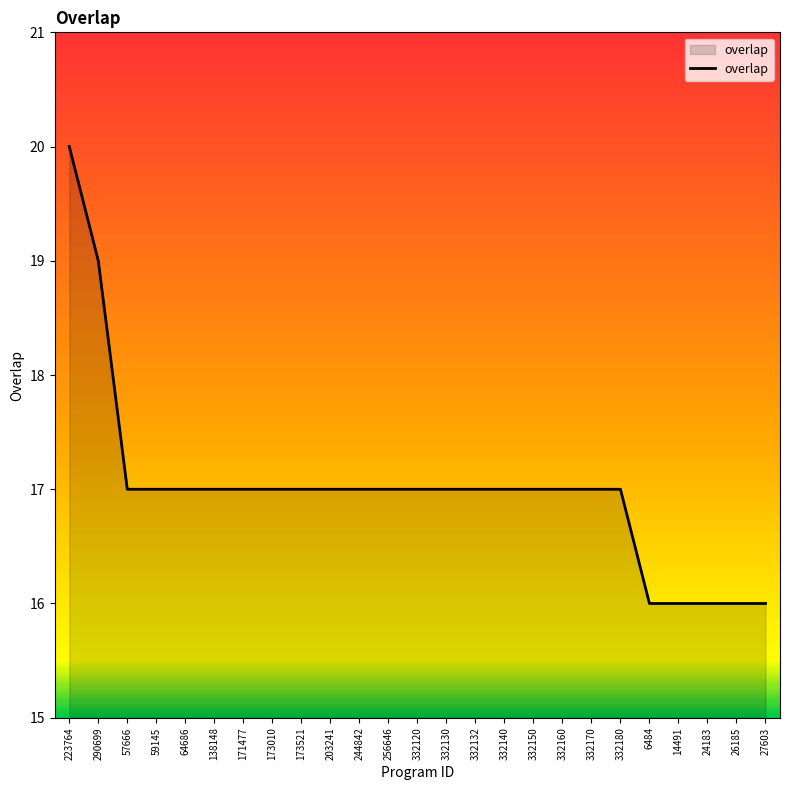

True or false: the data shows 26 at 171477.

False